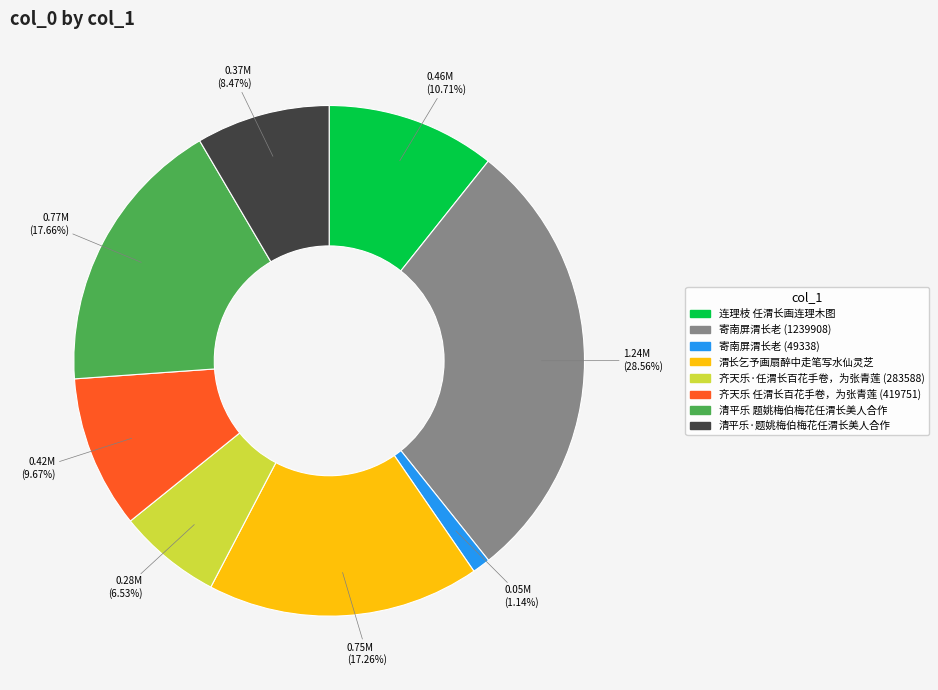

To the nearest percent, what percentage of the pie is 清平乐 题姚梅伯梅花任渭长美人合作?

18%